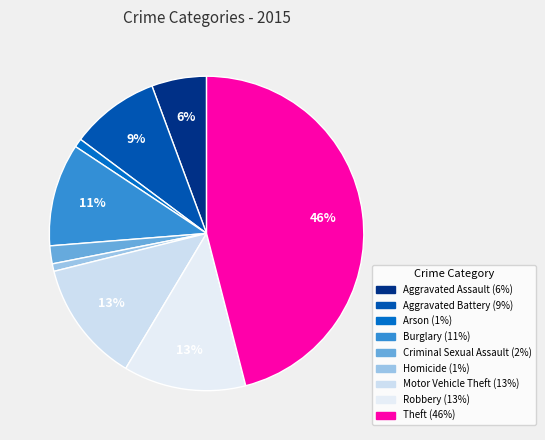

What percentage is the Arson slice, to the nearest percent?

1%